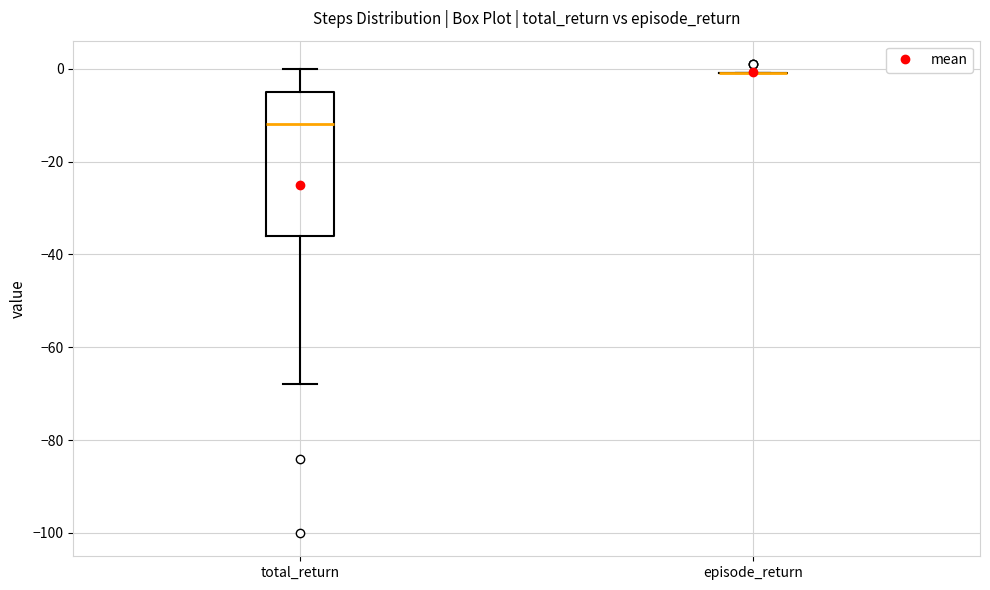

Where is the upper edge of the box for total_return on the y-axis? The values are not printed on the chart, so give them approximately, as read against the axis.

-4